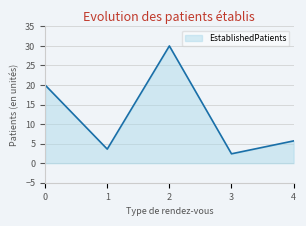

Which category has the highest value across all series?

2